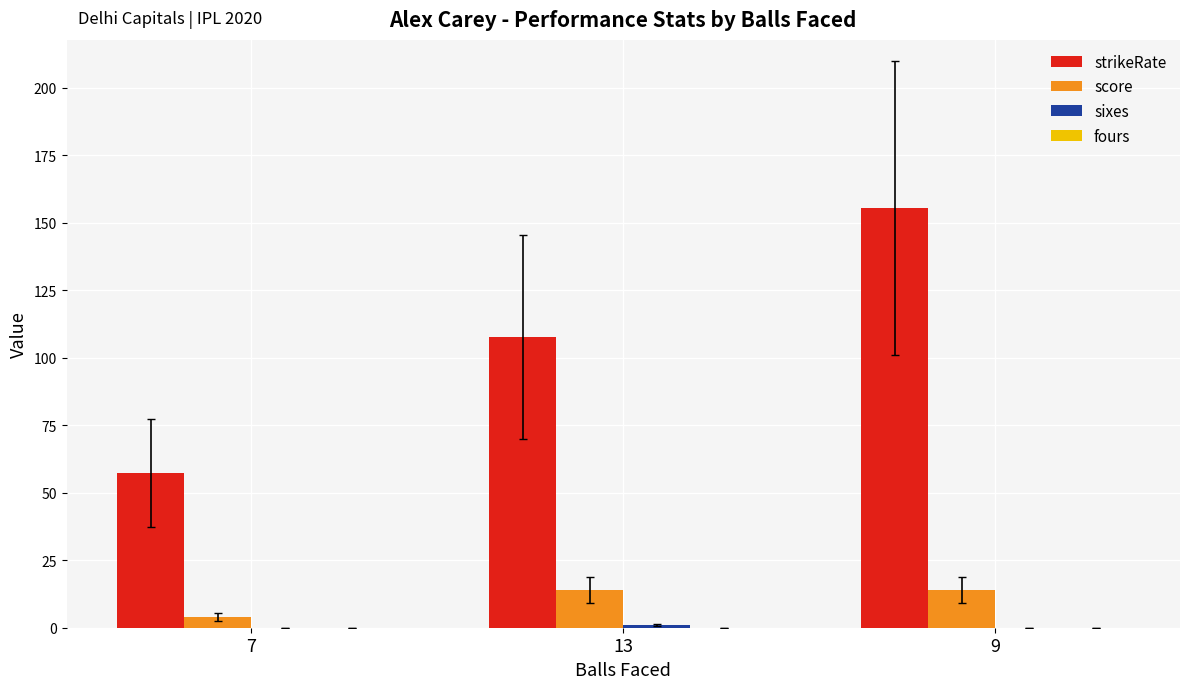

What is the total value across all series at 9?

169.6